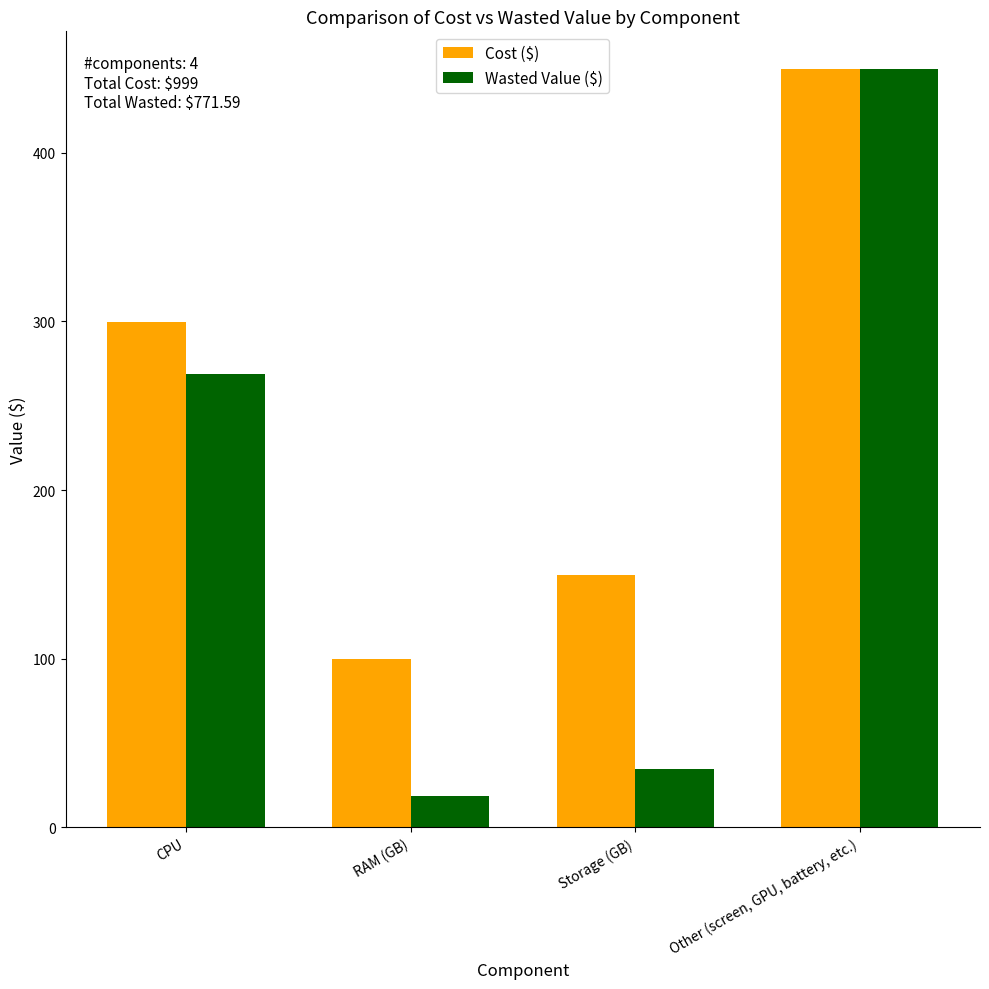

Which series changed the most between CPU and RAM (GB)?

Wasted Value ($)